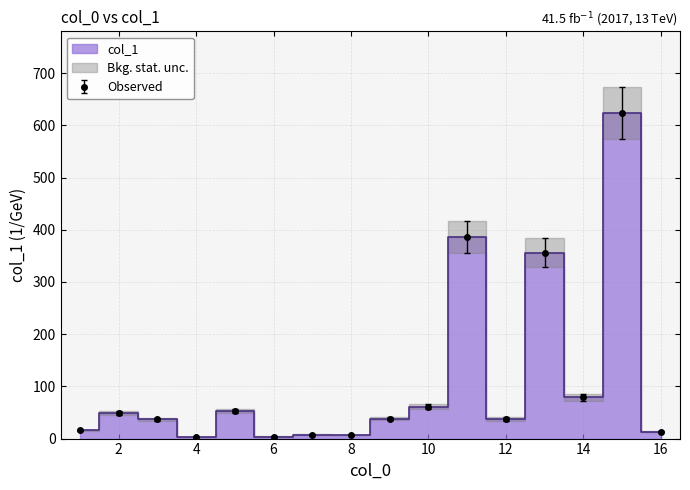

How many interior local valleys (lower than both neighbors) does the data have?

5